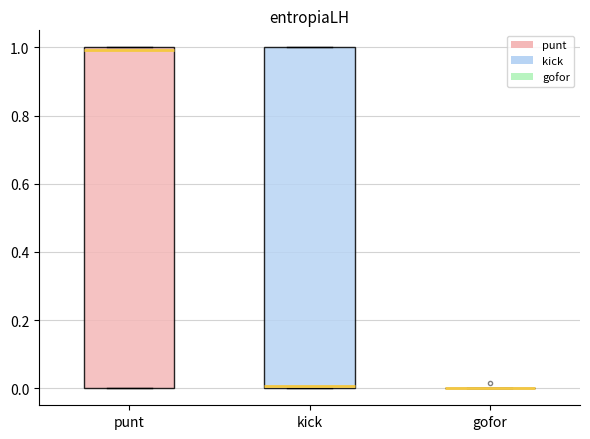

Reading left to right, transcribe this box plot: for each box, give where its median line is, the range the box spans, and where its two whiskers end, as read against the y-axis. The values are not printed on the chart, so give them approximately, as read against the axis.

punt: median 1 (just below the box's upper edge), box 0 to 1, whiskers 0 to 1
kick: median 0 (just above the box's lower edge), box 0 to 1, whiskers 0 to 1
gofor: box collapsed to a line at 0, whiskers 0 to 0